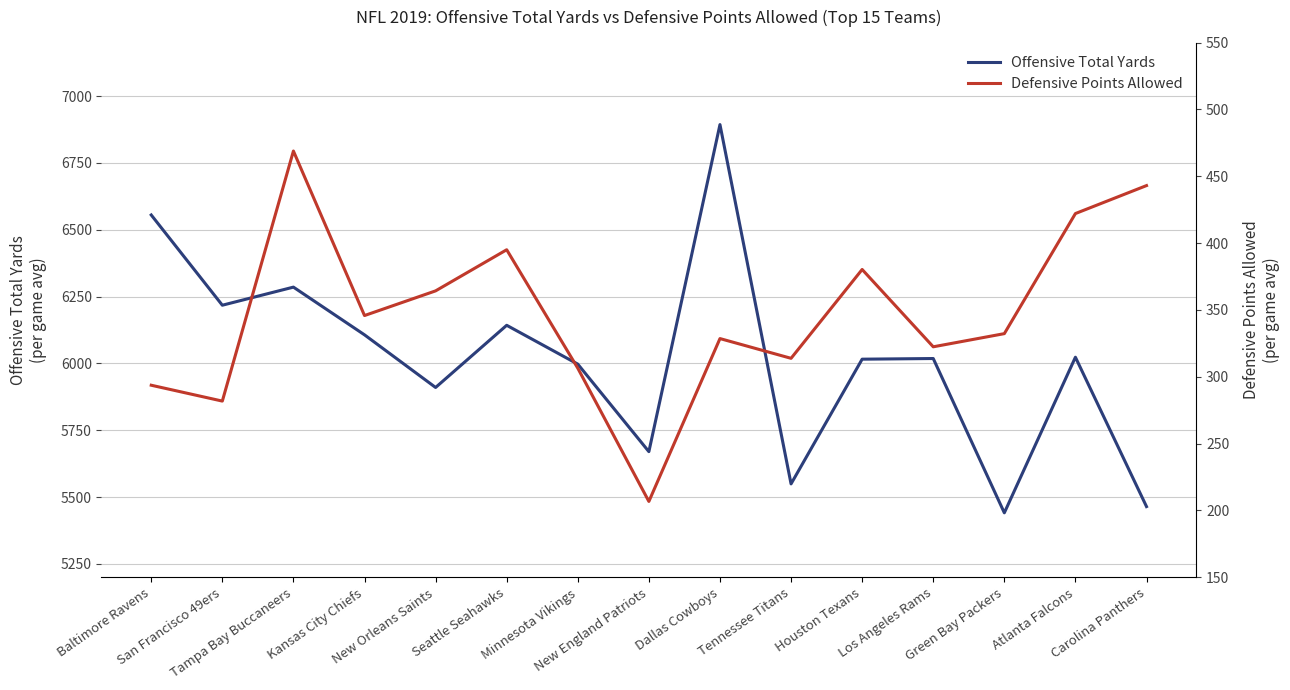

Which category has the highest value in the Offensive Total Yards series?

Dallas Cowboys